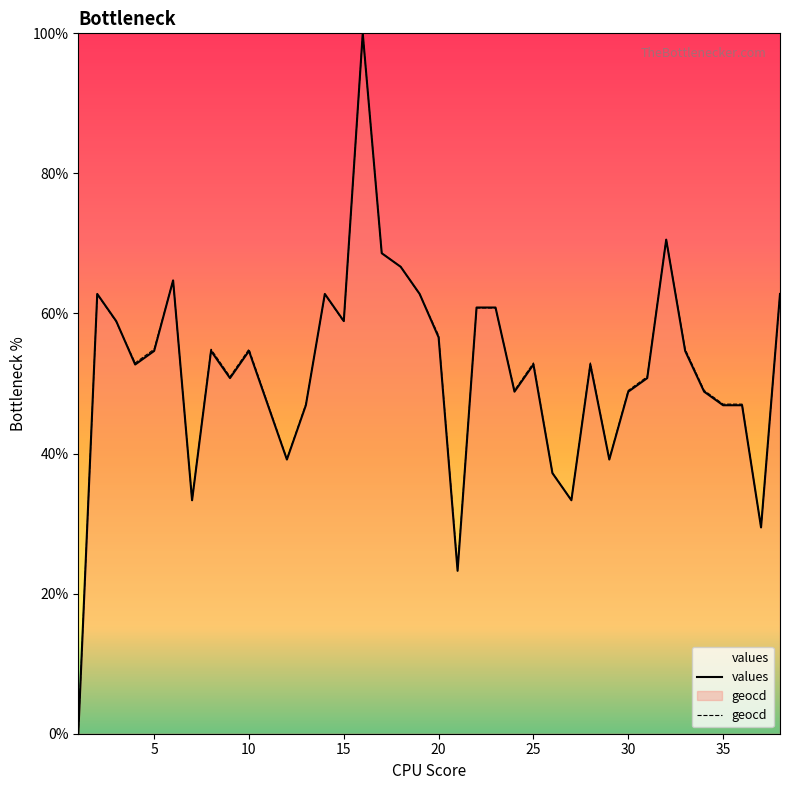

How many data points in values are above 52?

21